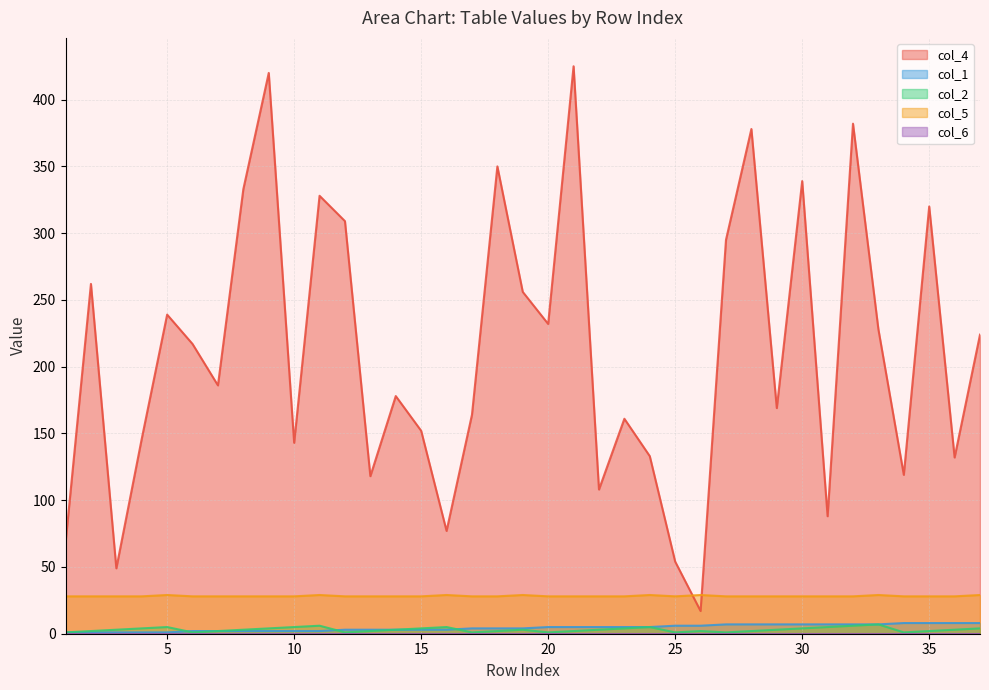

What is the difference between the col_2 values at 6 and 7?

1